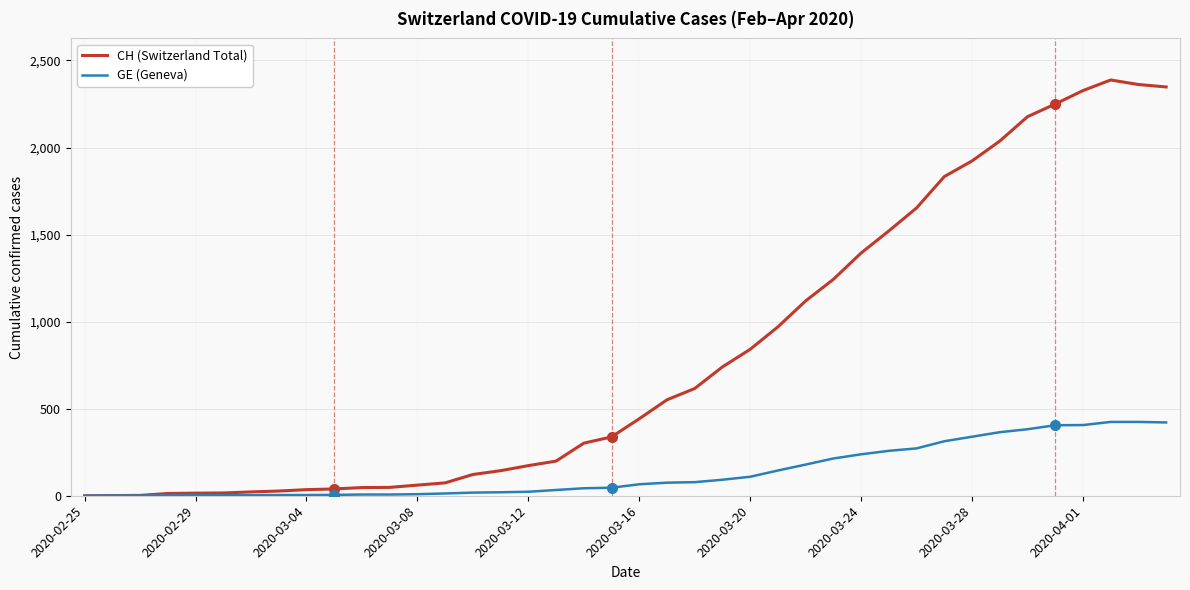

List the series in order of their peak value, lowest first.

GE (Geneva), CH (Switzerland Total)